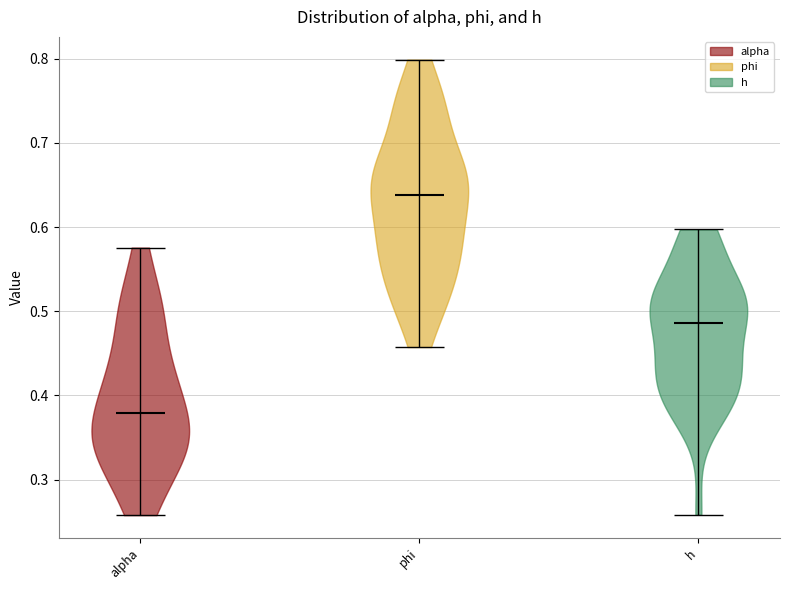

Reading left to right, read every violin against the y-axis: where its median line is, and the lowest and highest points it reaches. The values are not printed on the chart, so give them approximately, as read against the axis.

alpha: median line 0.38, lowest point 0.26, highest point 0.58
phi: median line 0.64, lowest point 0.46, highest point 0.80
h: median line 0.49, lowest point 0.26, highest point 0.60